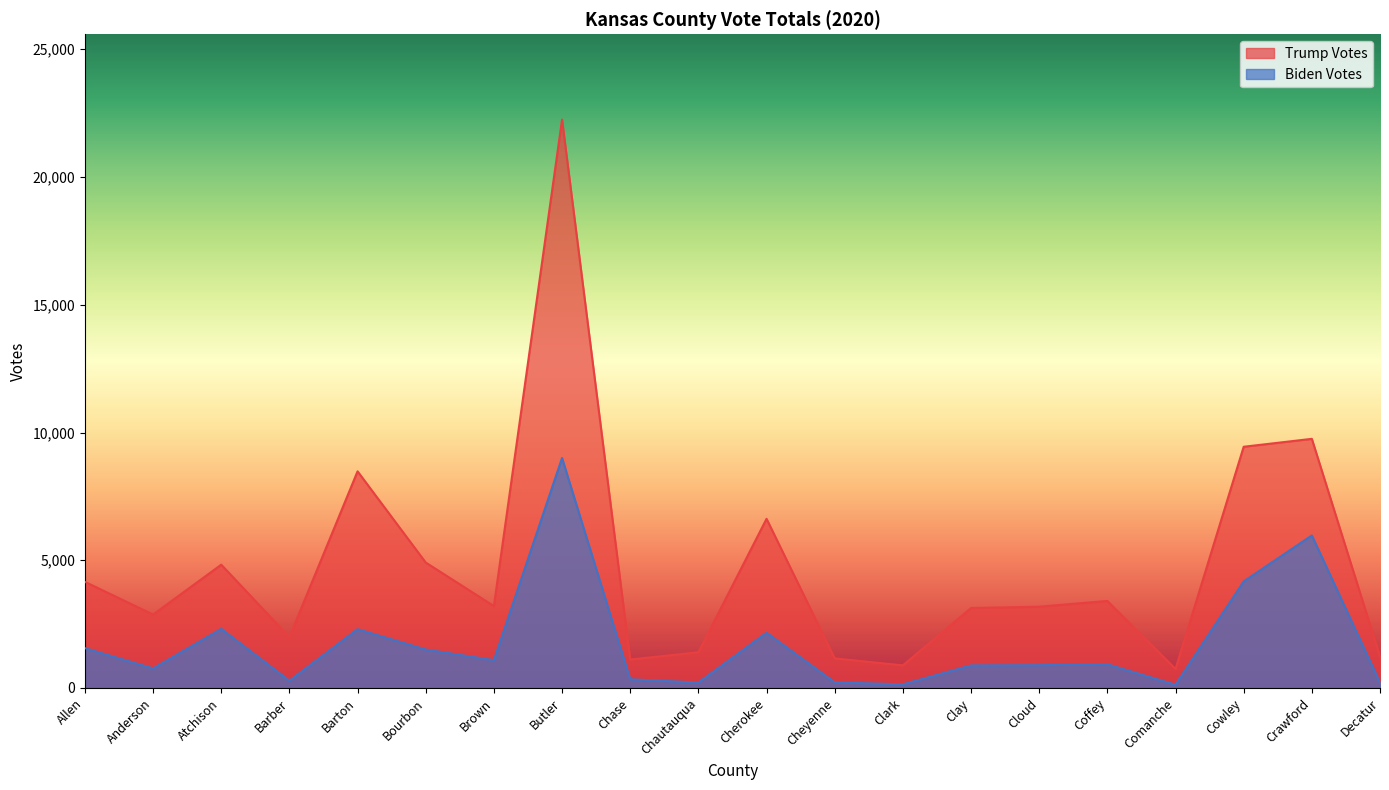

What is the sum of all Trump Votes values?

94758